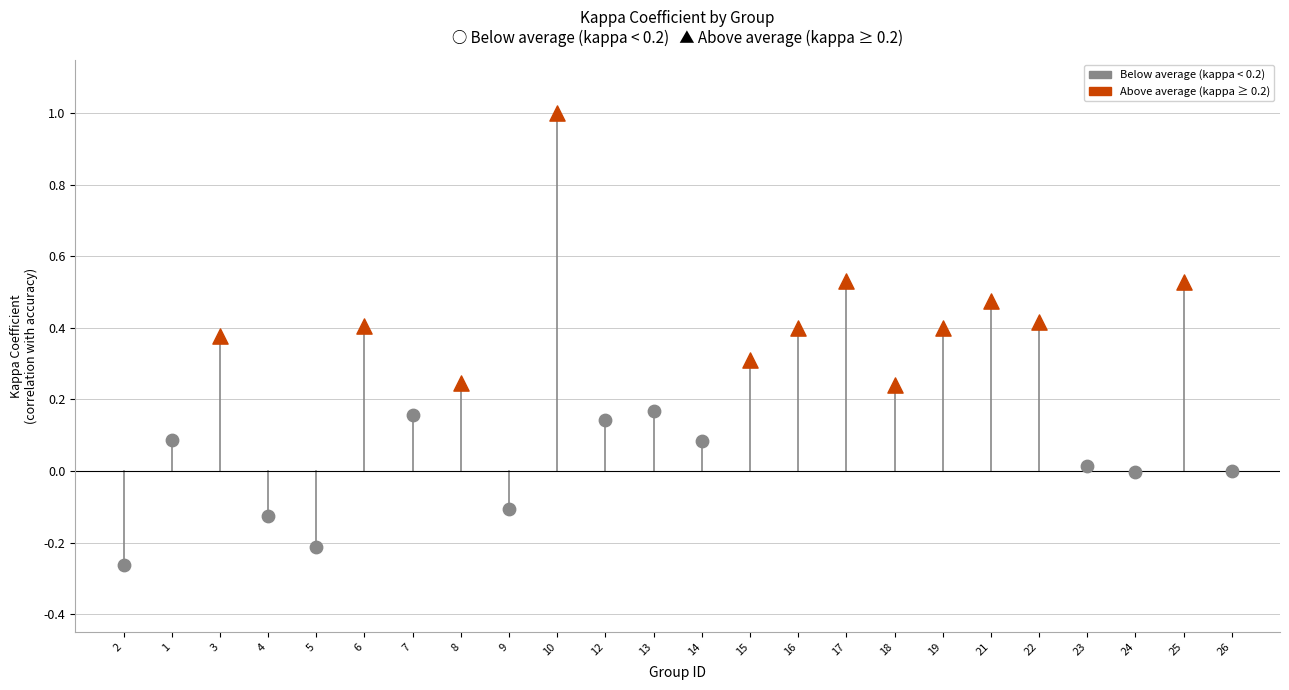

Which series has the widest spread of Y values?

Above average (kappa ≥ 0.2)